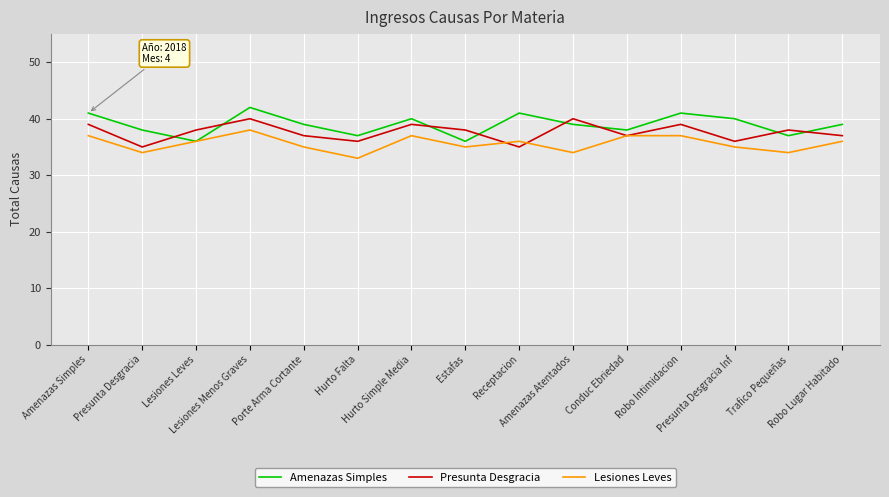

Reading left to right, extract all data points from this chart.

Amenazas Simples: 41	38	36	42	39	37	40	36	41	39	38	41	40	37	39
Presunta Desgracia: 39	35	38	40	37	36	39	38	35	40	37	39	36	38	37
Lesiones Leves: 37	34	36	38	35	33	37	35	36	34	37	37	35	34	36